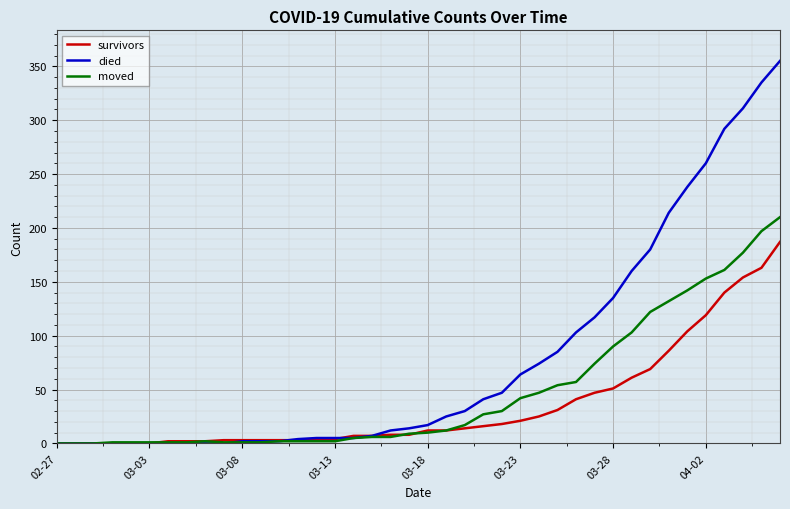

Which series has the largest total across all categories?

died